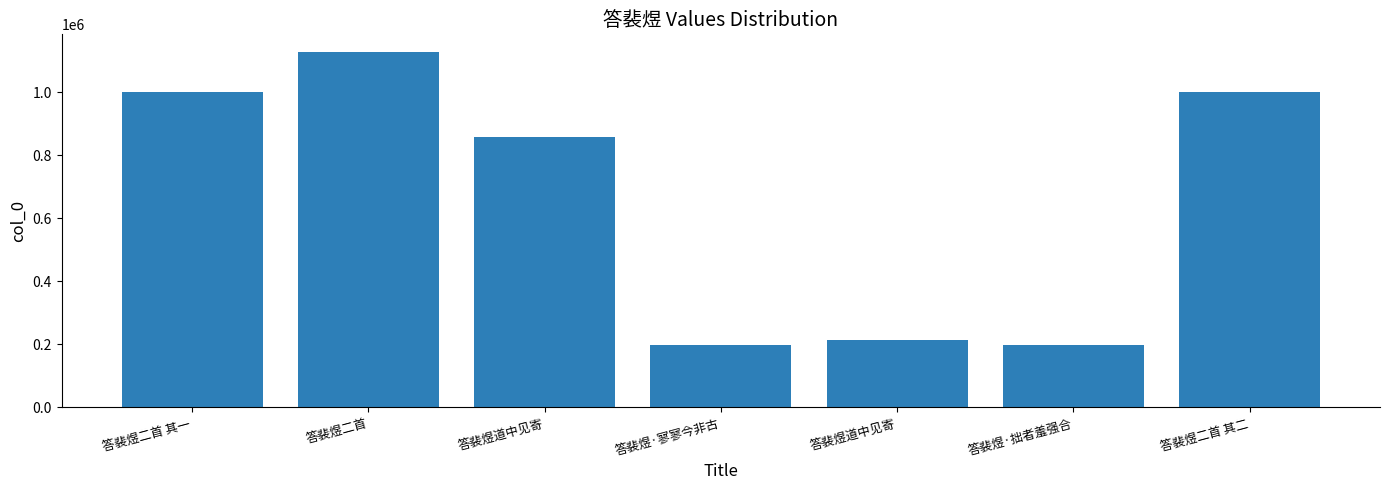

Does the chart contain any negative values?

No